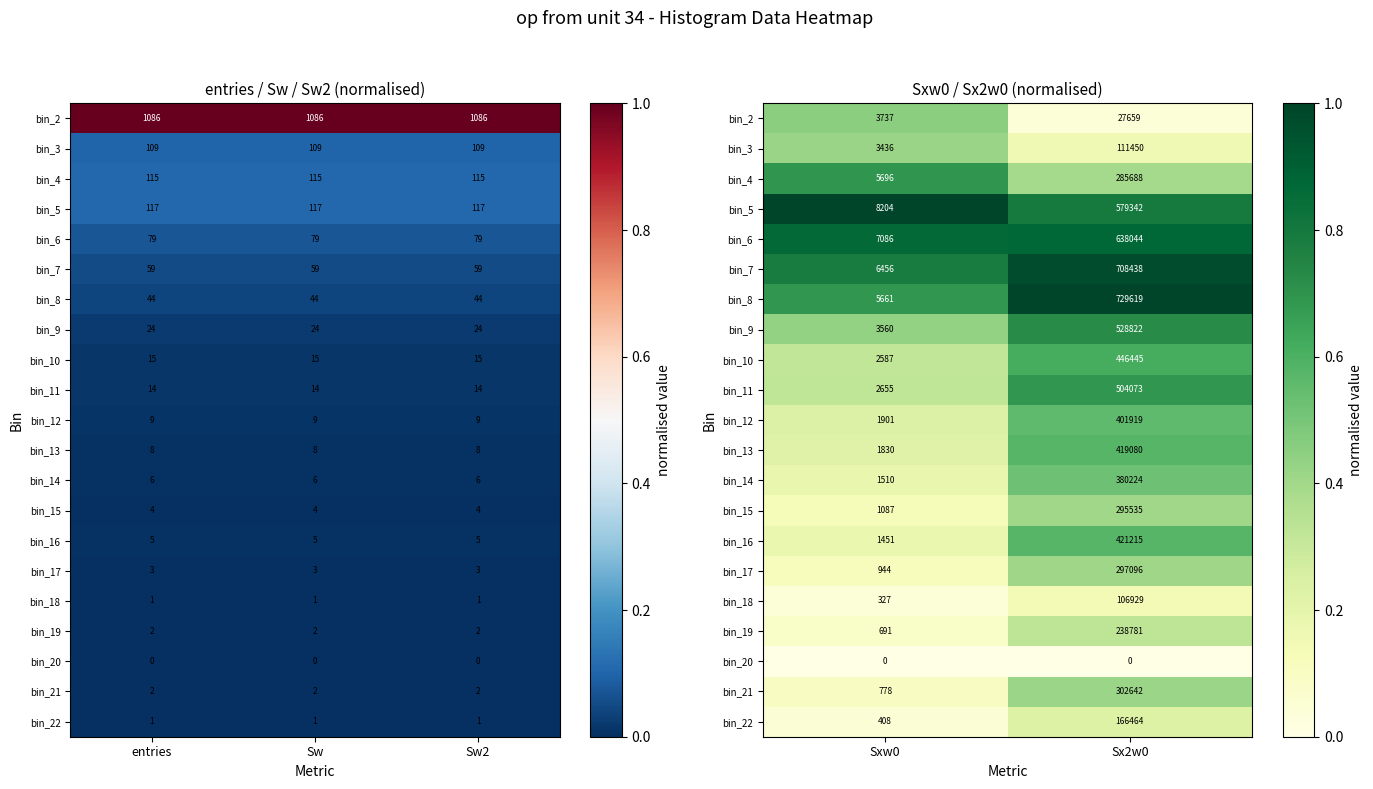

What is the greatest value displayed?

1.0